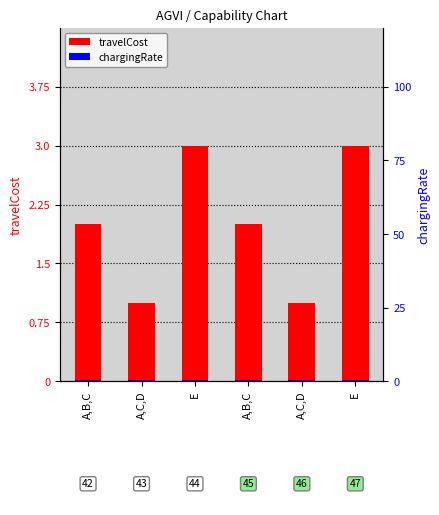

Where does the travelCost series first go above 2?

E